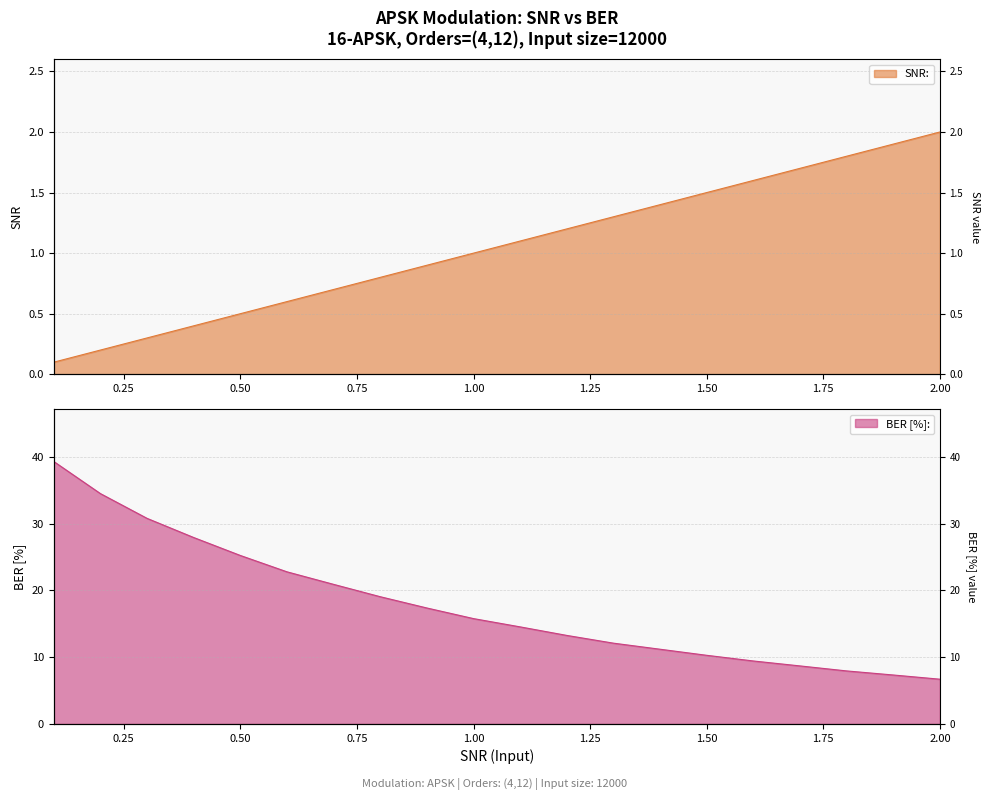

True or false: SNR: has a value of 0.7 at 0.7.

True